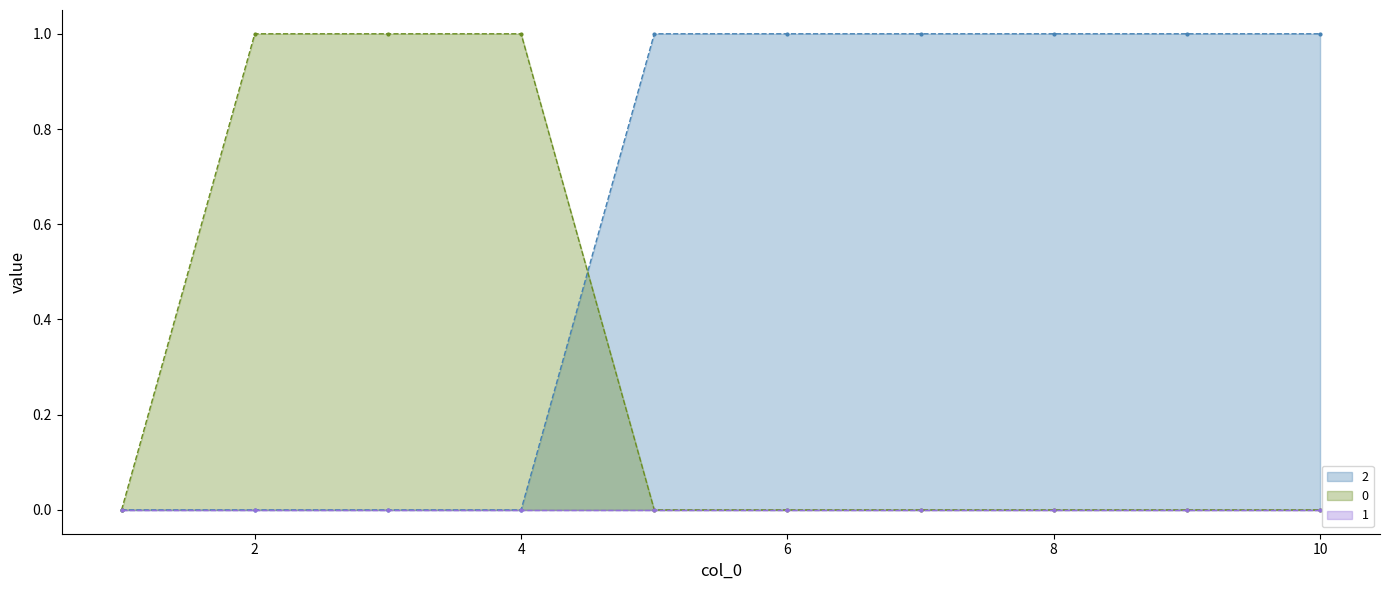

The value of 0 at 8 is 0. True or false?

True